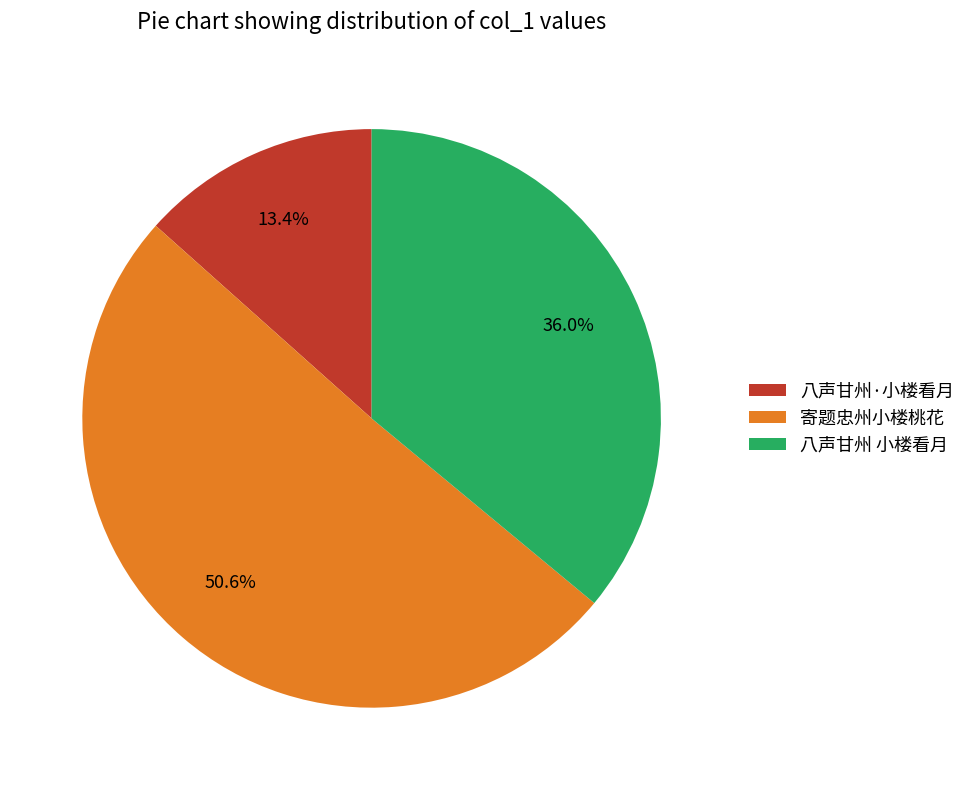

Does 八声甘州 小楼看月 represent more than half of the total?

No